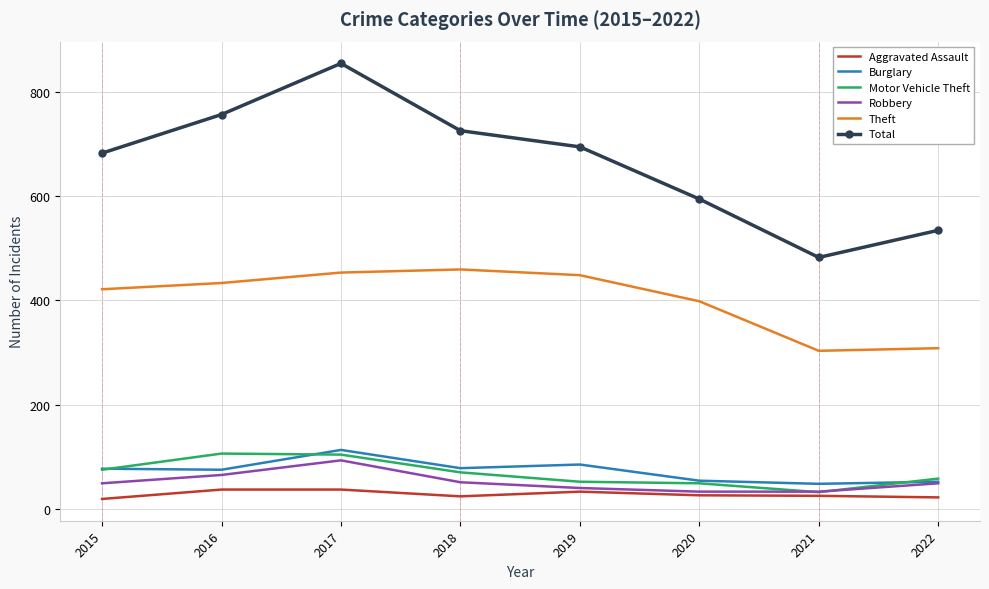

At which category does Robbery reach its first local peak?

2017